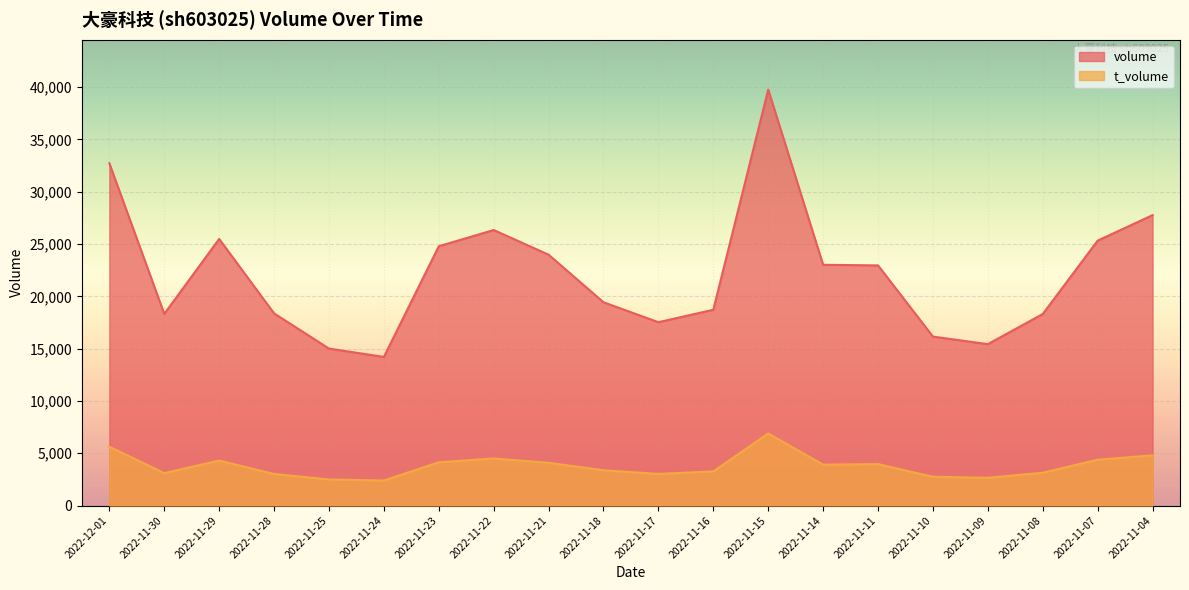

Is it true that volume equals 40098 at 2022-11-14?

False